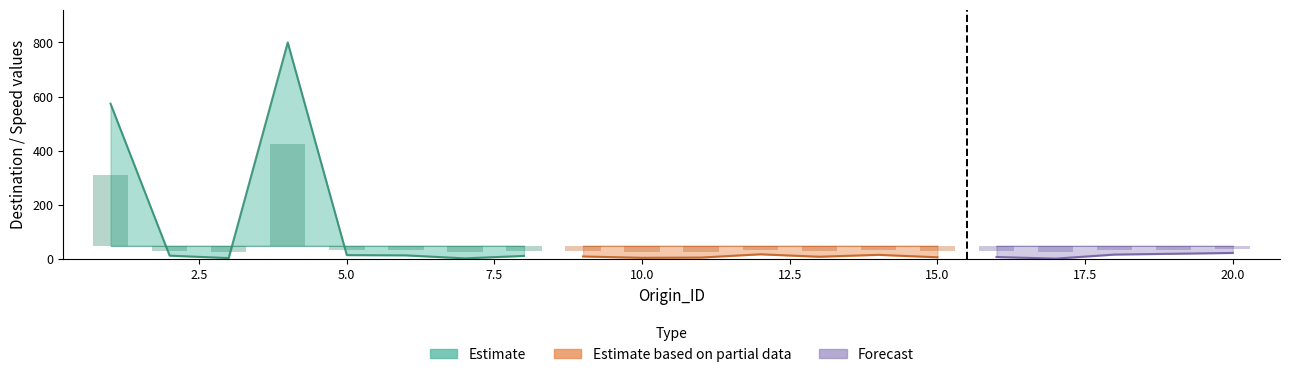

At which category is the sum across all series the highest?

4